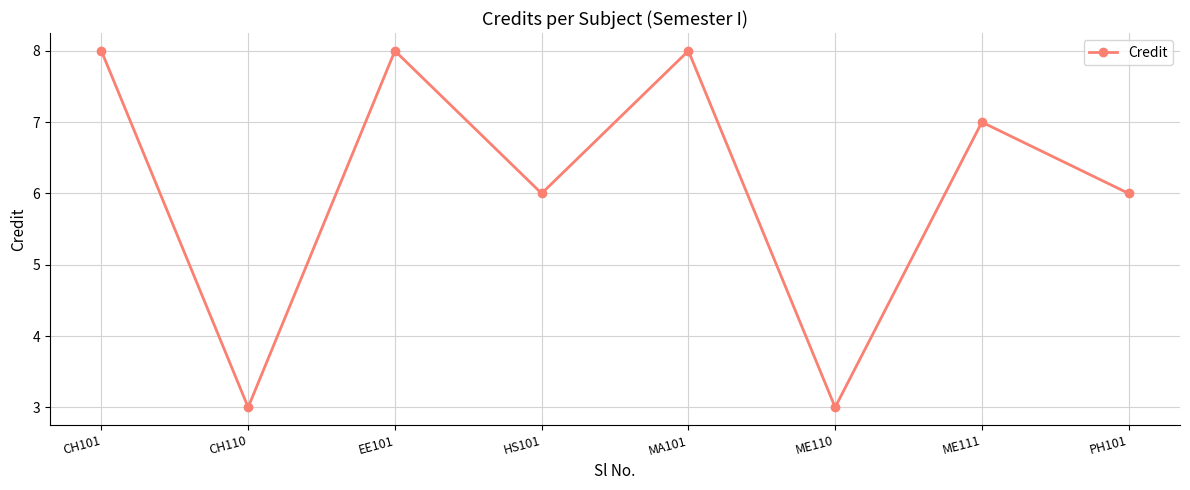

What is the label of the 7th point from the left?

ME111